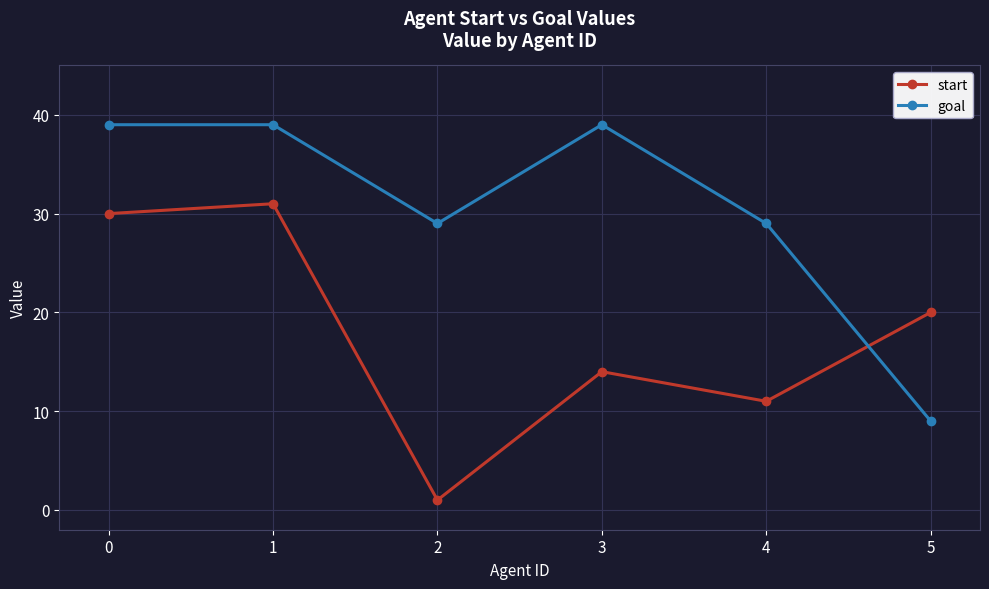

How many lines are shown in the chart?

2